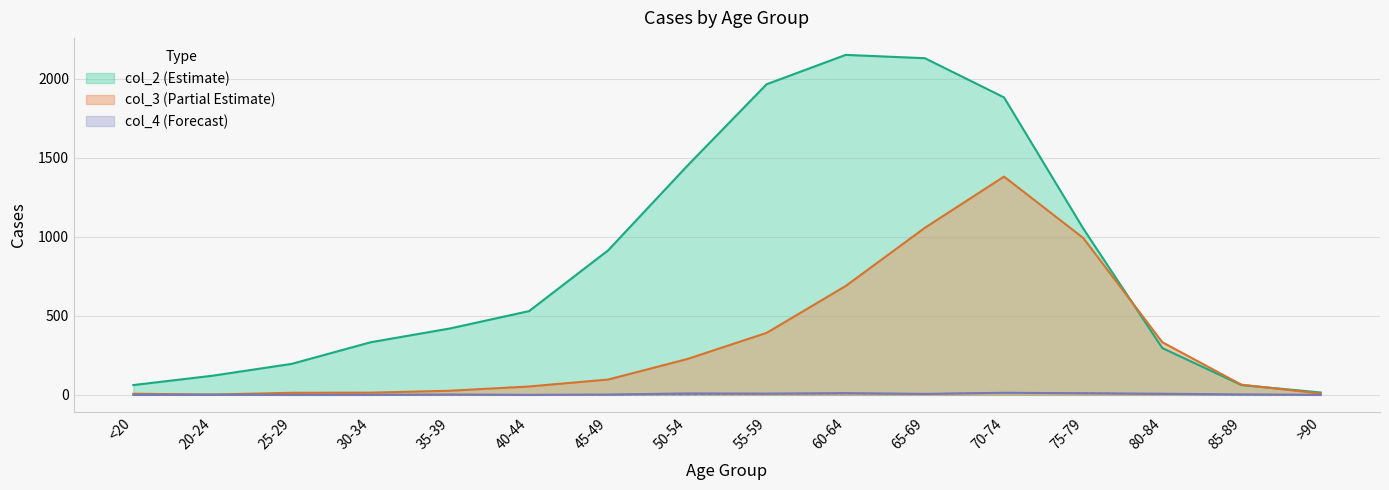

True or false: col_3 has a value of 579 at 80-84.

False